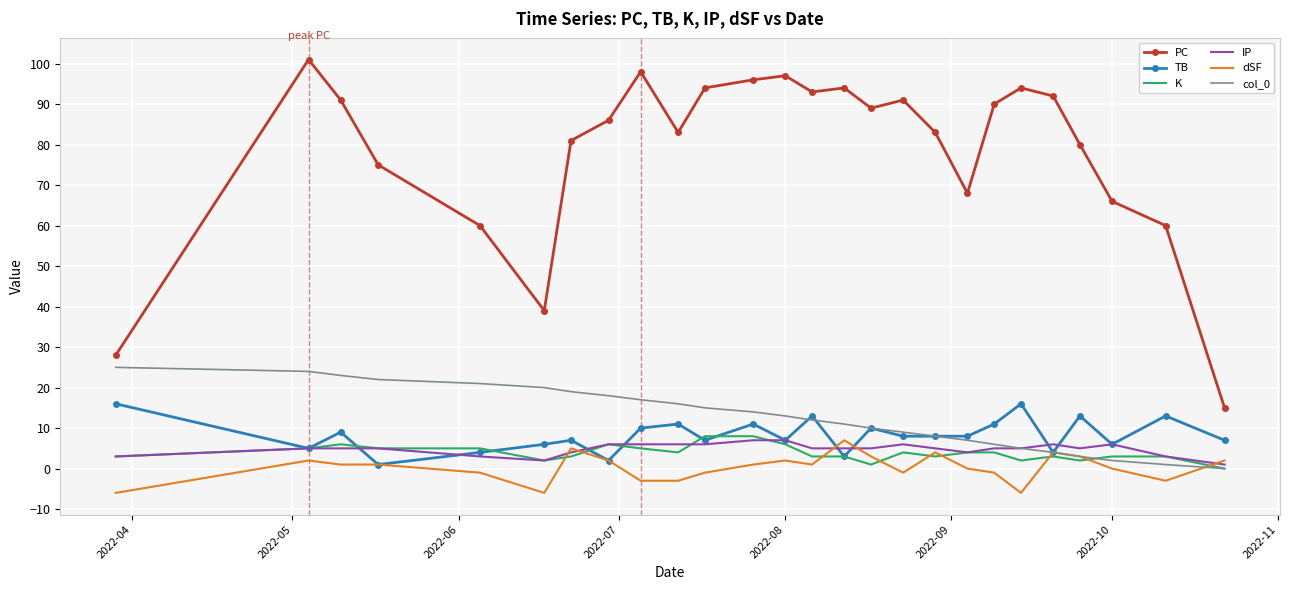

What is the difference between the maximum and minimum values in the dSF series?

13